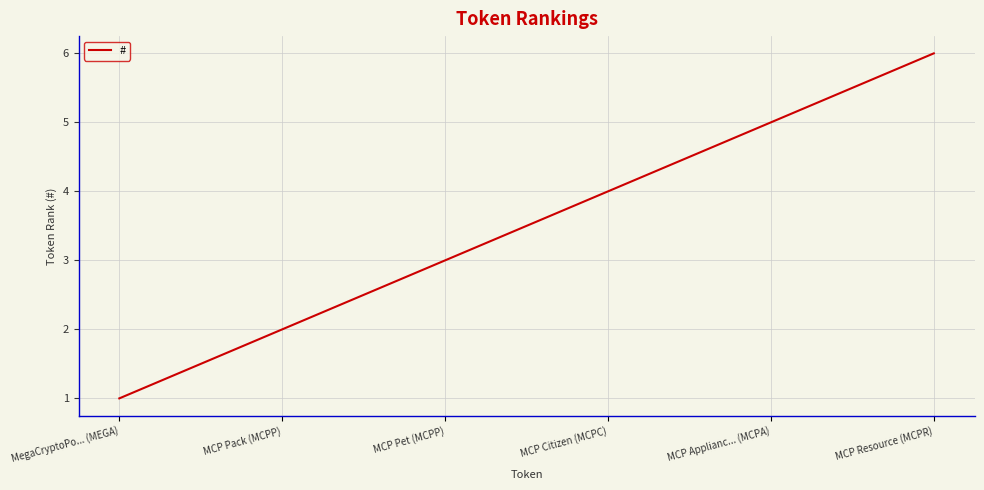

What is the change in value from MCP Pack (MCPP) to MCP Citizen (MCPC)?

+2